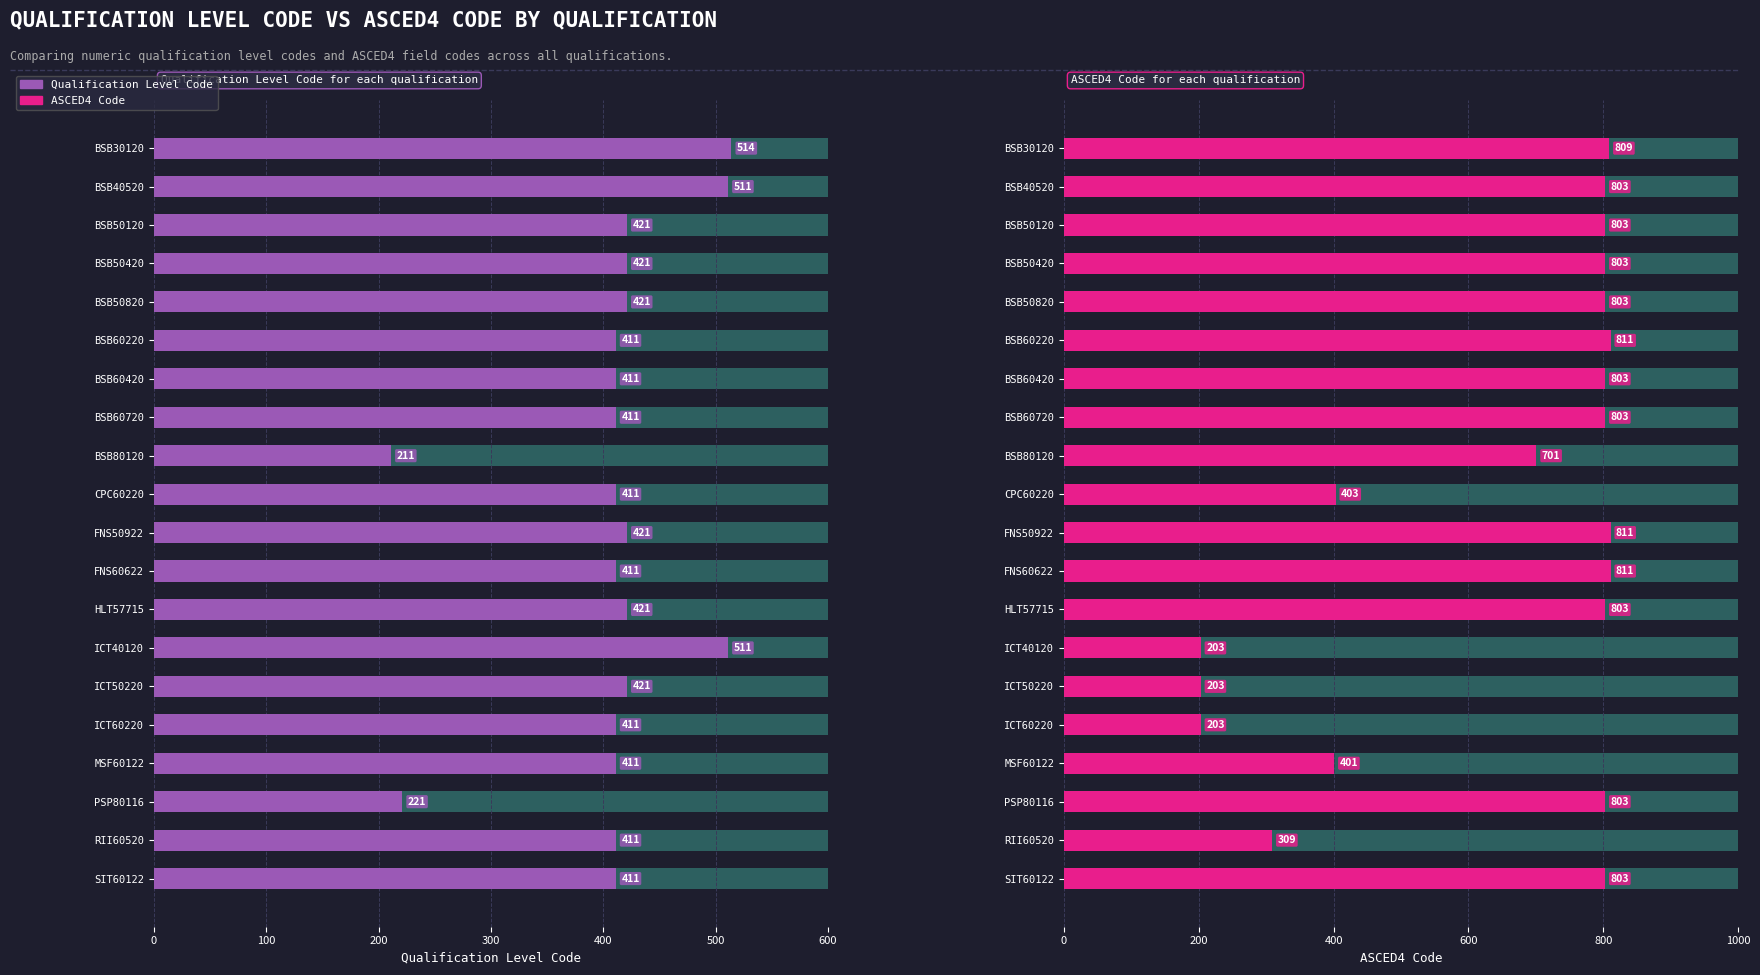

How many distinct data groups are displayed?

2